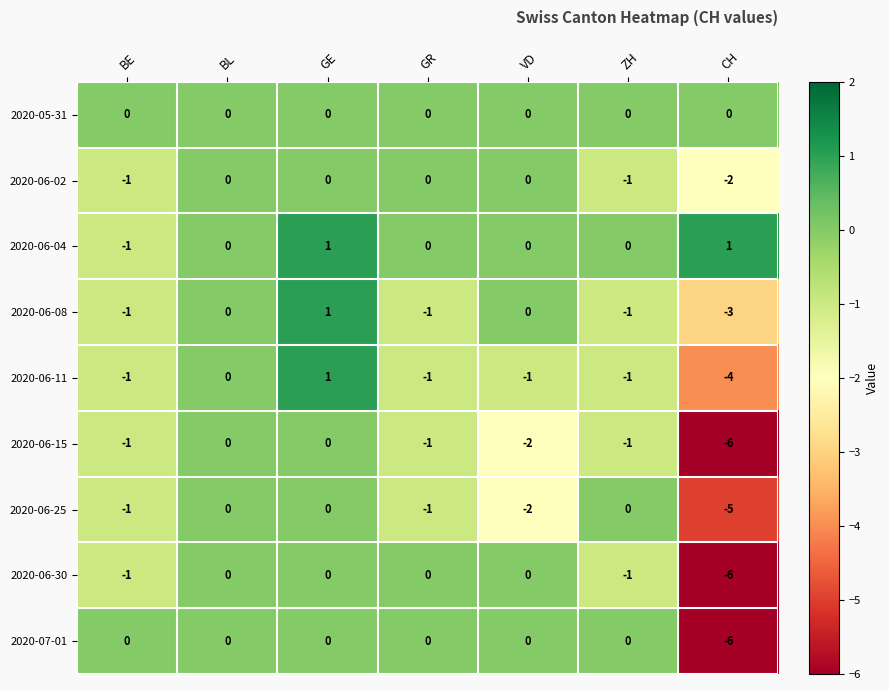

What is the lowest value of the 2020-07-01 series?

-6